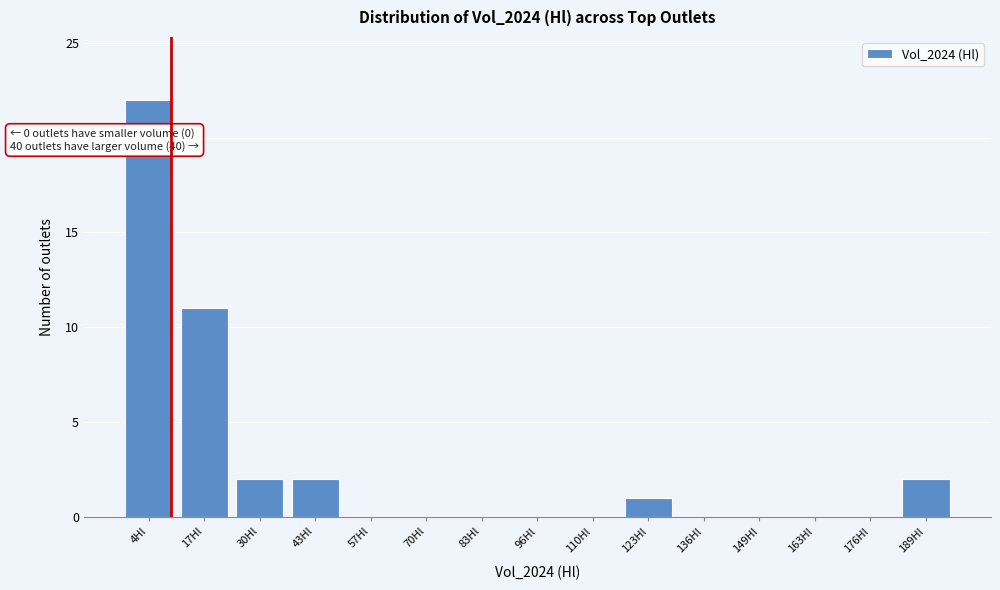

Reading left to right, extract all data points from this chart.

4Hl=22	17Hl=11	30Hl=2	43Hl=2	57Hl=0	70Hl=0	83Hl=0	96Hl=0	110Hl=0	123Hl=1	136Hl=0	149Hl=0	163Hl=0	176Hl=0	189Hl=2